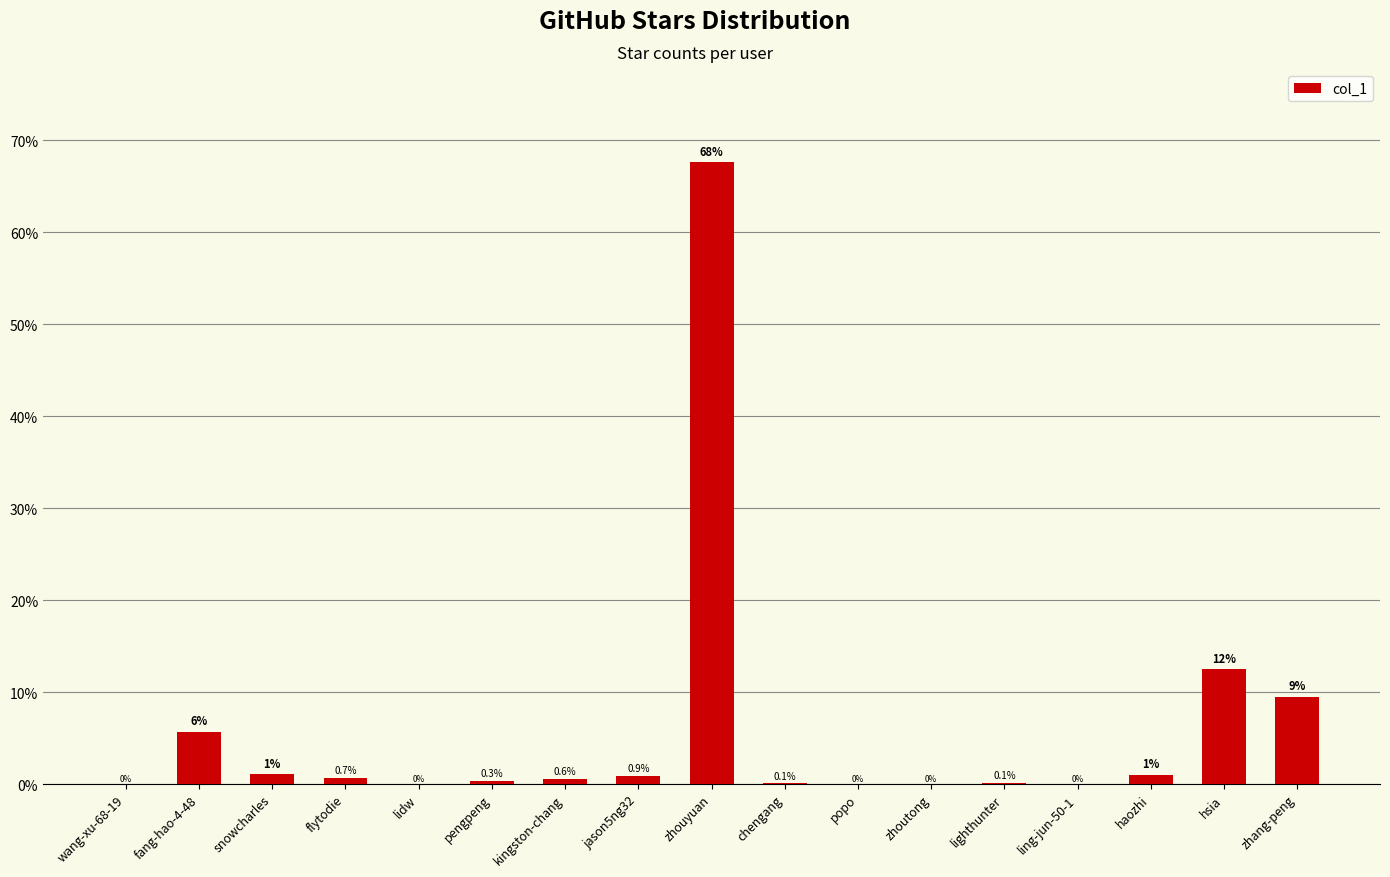

At which label is the value closest to 33?

hsia